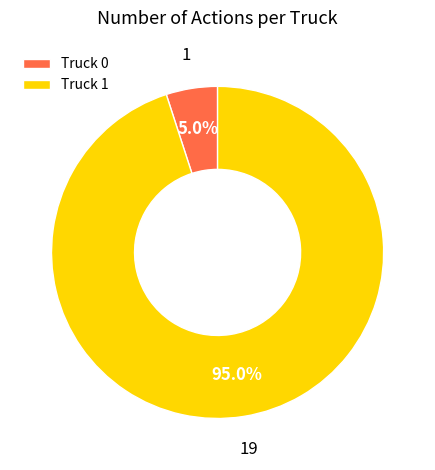

Rank the categories by value from highest to lowest.

Truck 1, Truck 0